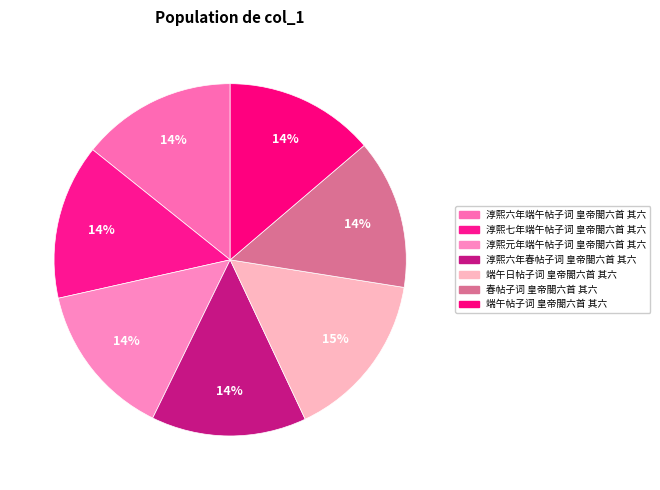

True or false: 淳熙七年端午帖子词 皇帝閤六首 其六 accounts for 14% of the total.

True